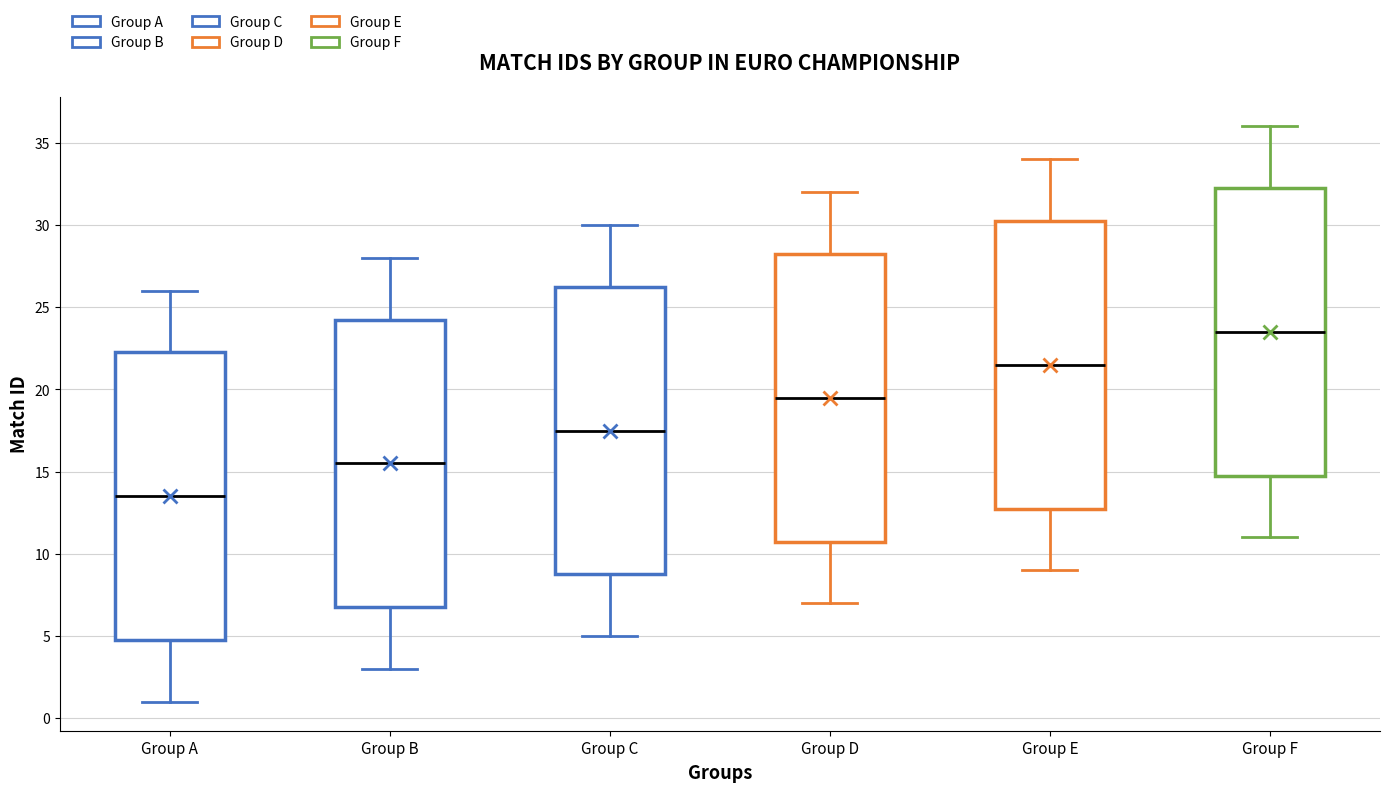

Where is the lower edge of the box for Group B on the y-axis? The values are not printed on the chart, so give them approximately, as read against the axis.

7.0